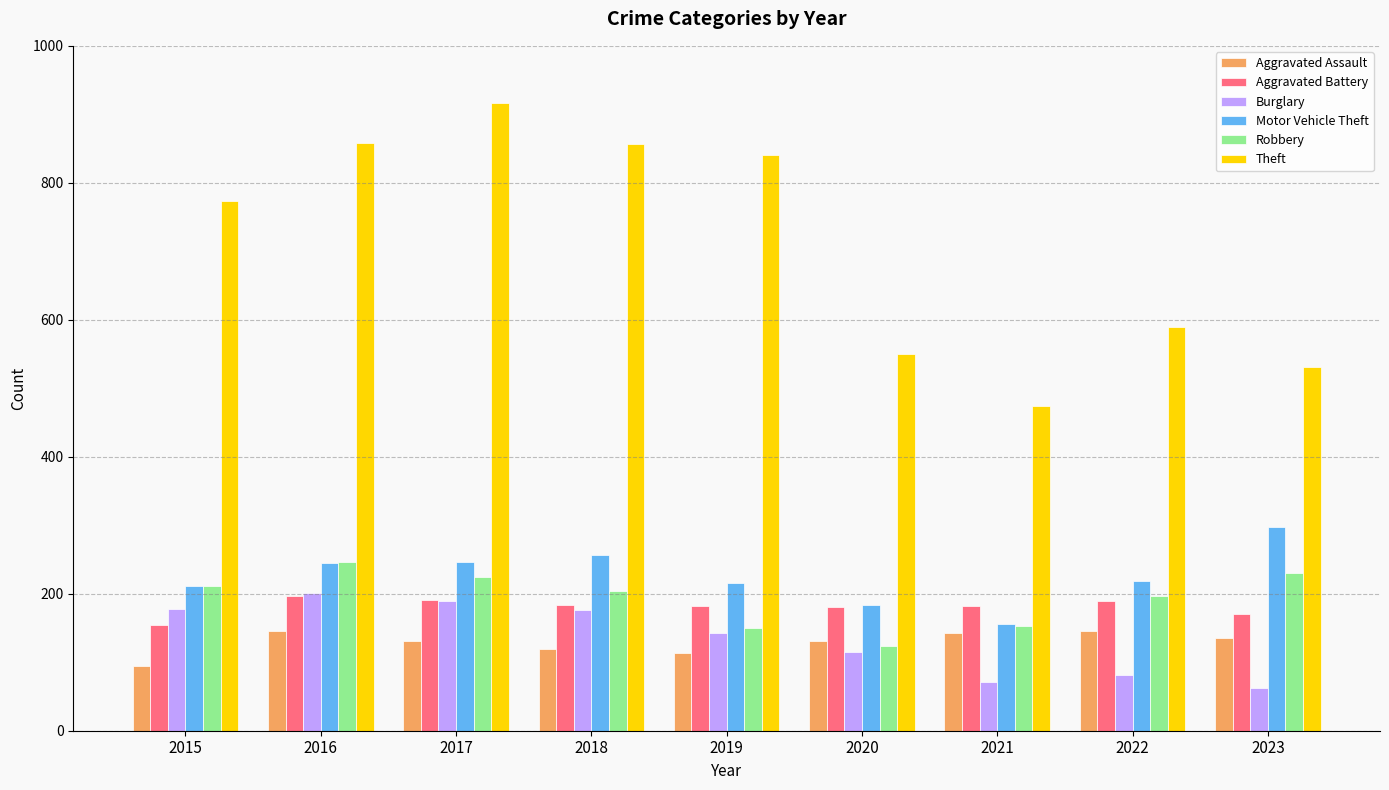

Which label corresponds to the largest value in the chart?

2017